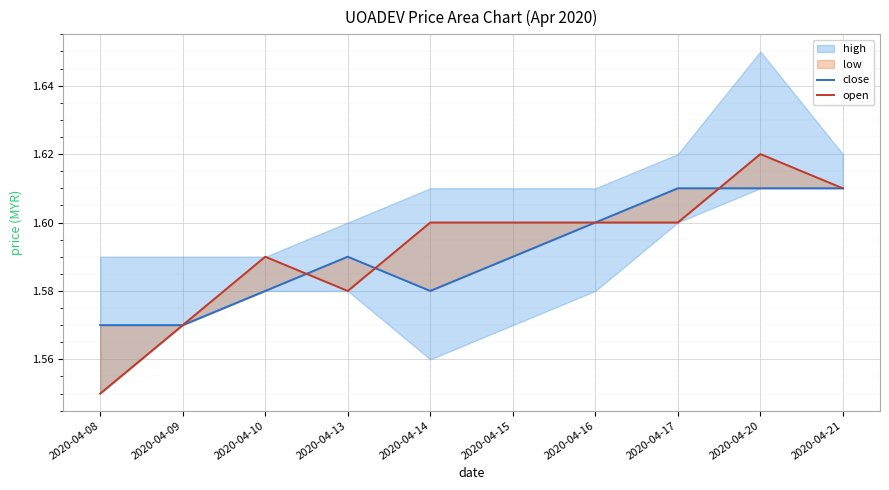

True or false: open has more than 0 interior local peaks.

True